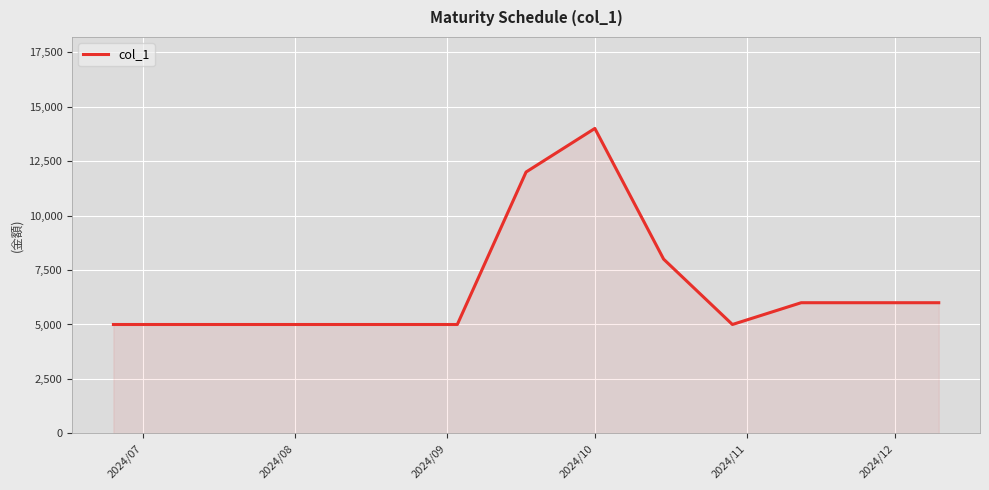

What is the minimum value shown in the chart?

5000